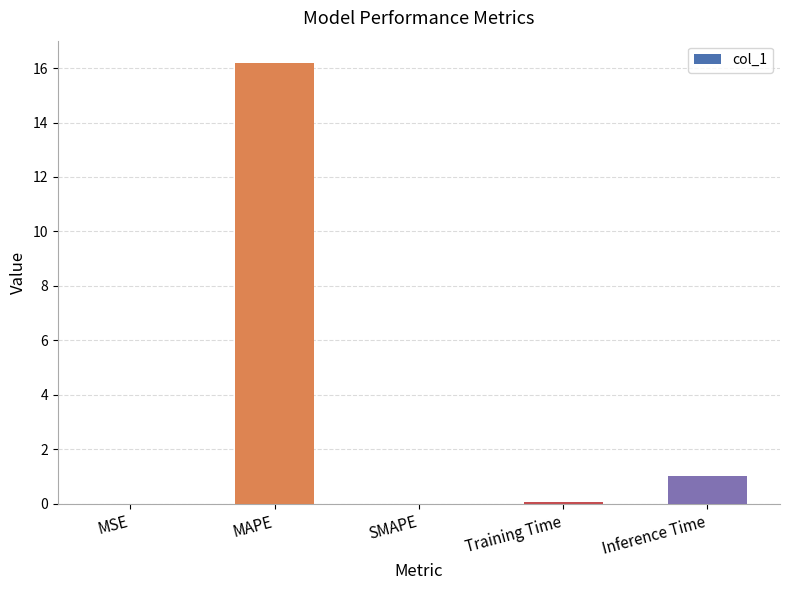

Between Training Time and Inference Time, which is larger?

Inference Time